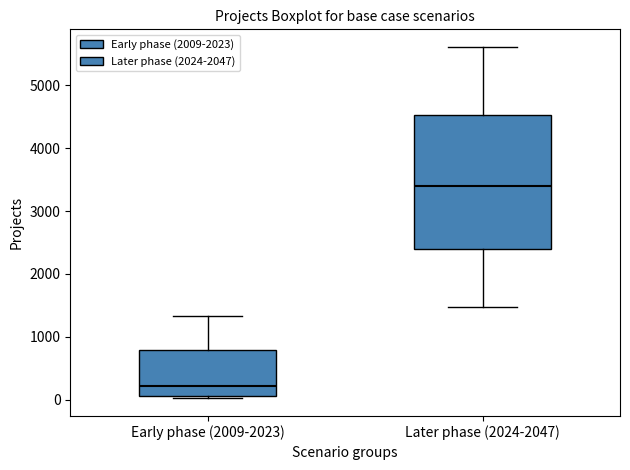

Reading left to right, transcribe this box plot: for each box, give where its median line is, the range the box spans, and where its two whiskers end, as read against the y-axis. The values are not printed on the chart, so give them approximately, as read against the axis.

Early phase (2009-2023): median 200, box 100 to 800, whiskers 0 to 1300
Later phase (2024-2047): median 3400, box 2400 to 4500, whiskers 1500 to 5600